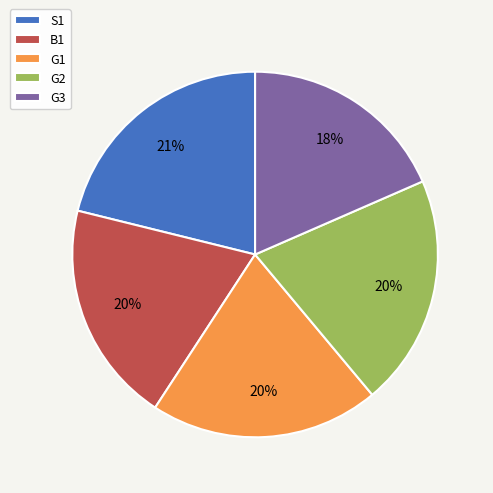

Which category has the biggest portion of the pie?

S1